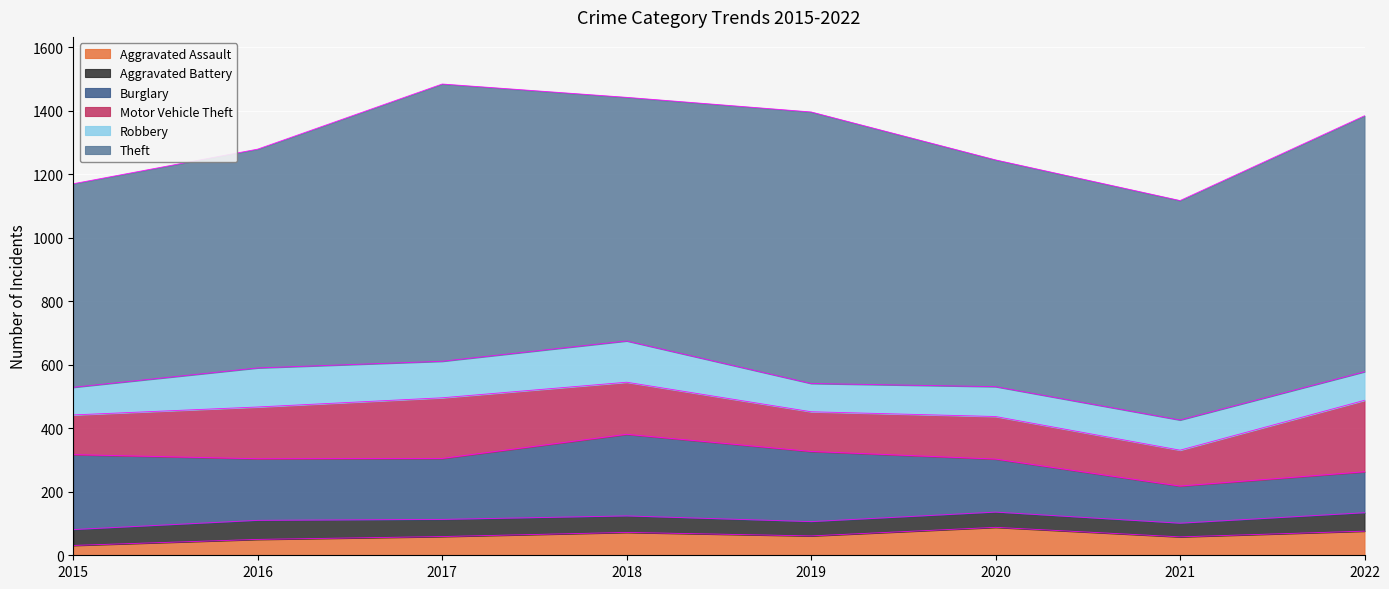

What is the minimum value for Burglary?

117